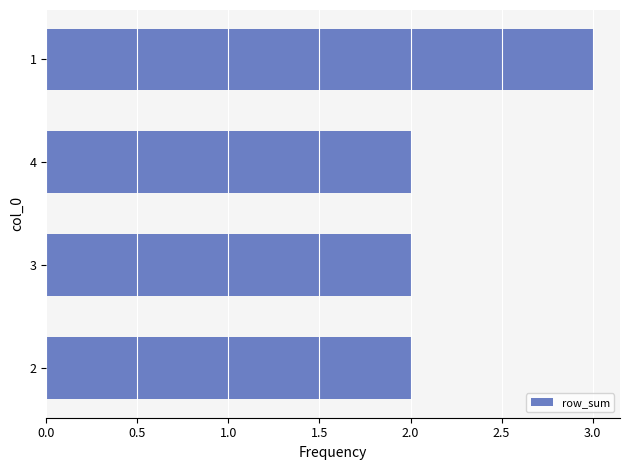

What is the ratio of the value at 2 to the value at 1?

0.7